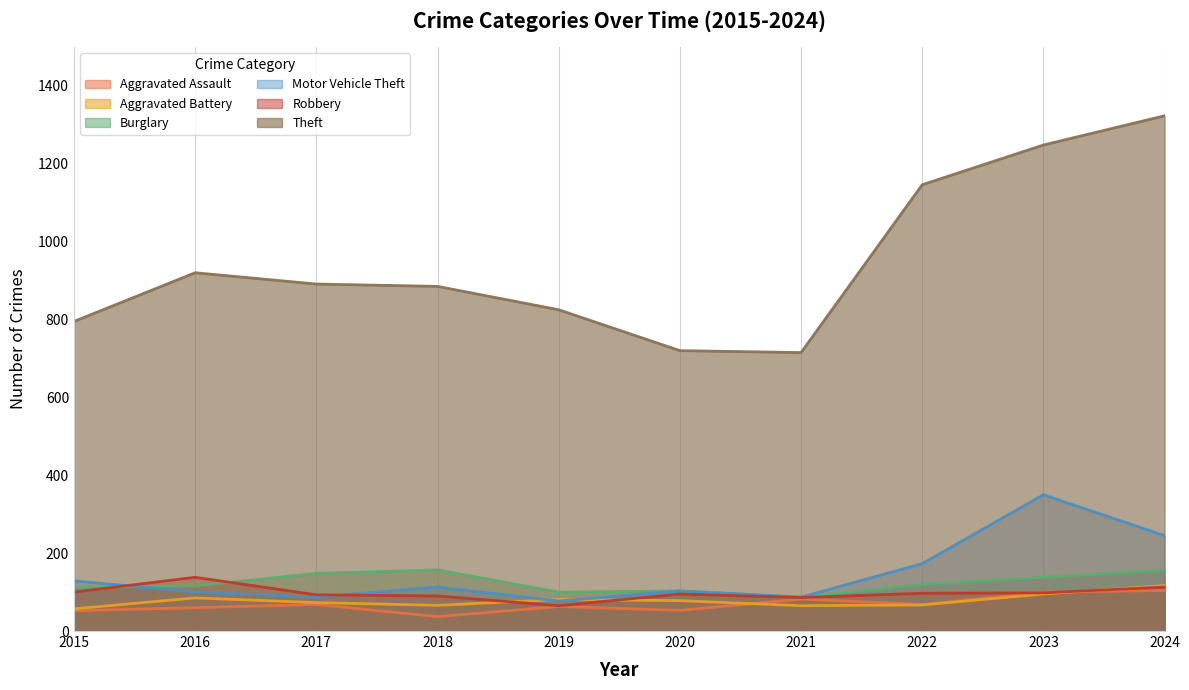

List the series in order of their peak value, lowest first.

Aggravated Assault, Aggravated Battery, Robbery, Burglary, Motor Vehicle Theft, Theft